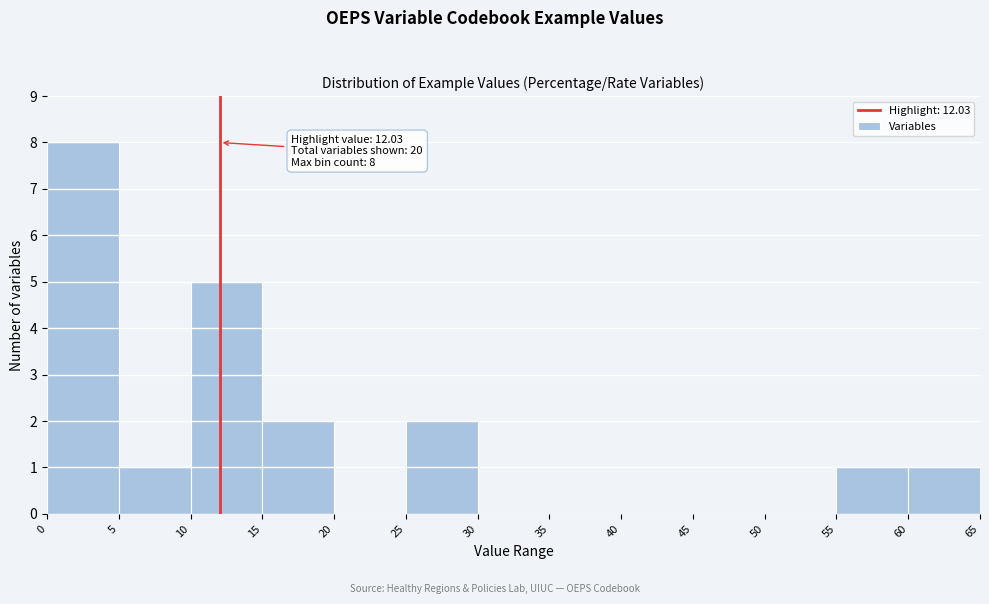

Over which range of the x-axis is the bar tallest?

0 to 5